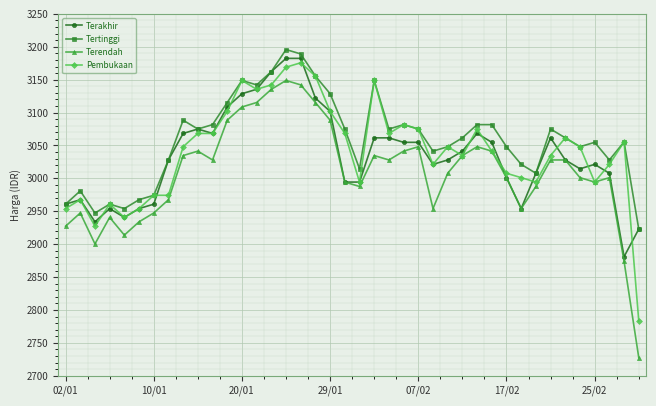

Count the number of categories in the chart.

40